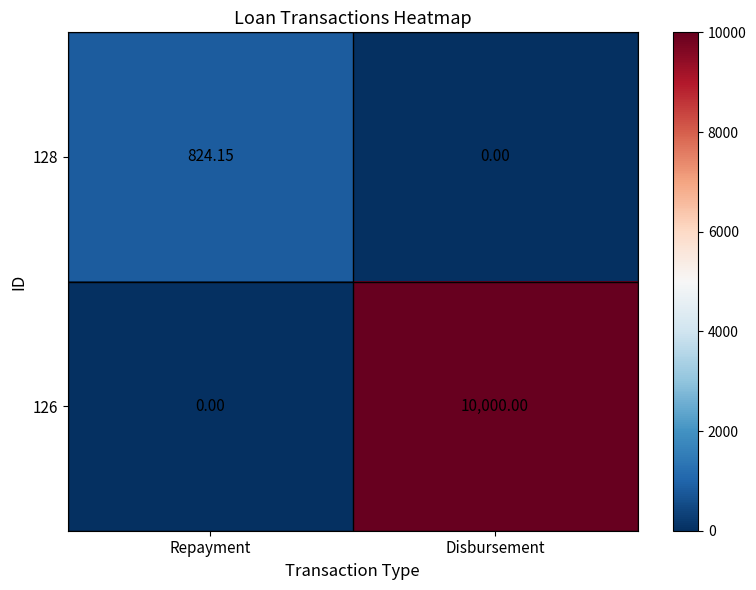

At which label does 128 first exceed 824?

Repayment